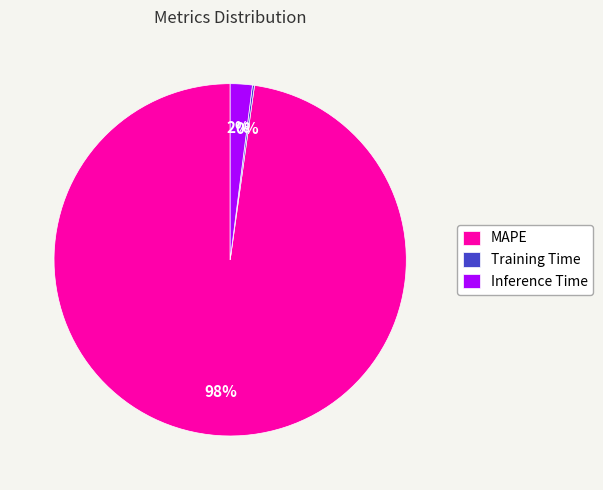

What is the largest slice in the pie chart?

MAPE